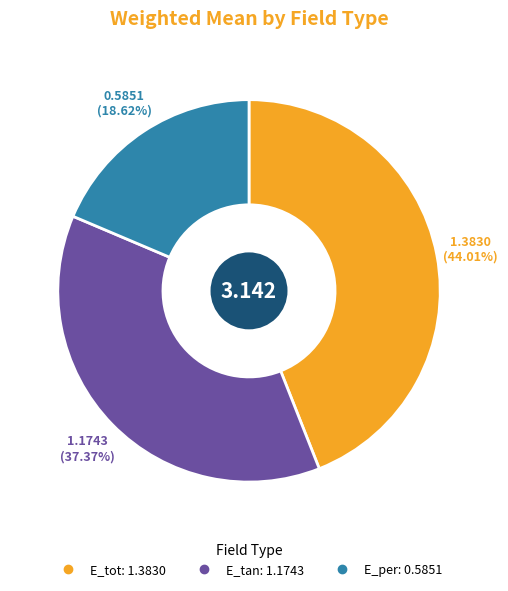

How many segments does this pie chart have?

3